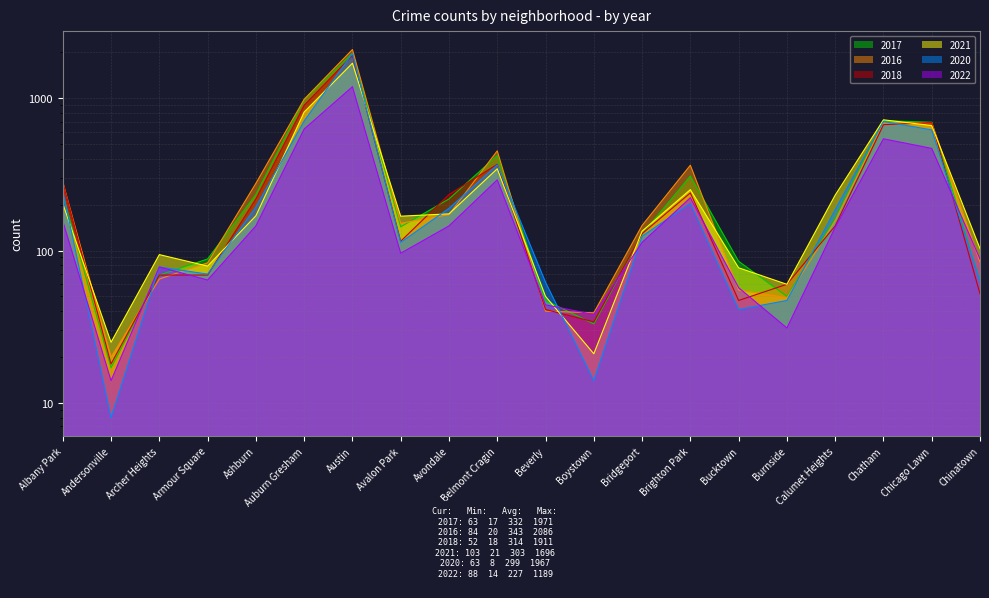

How many intersections are there between 2016 and 2021?

9